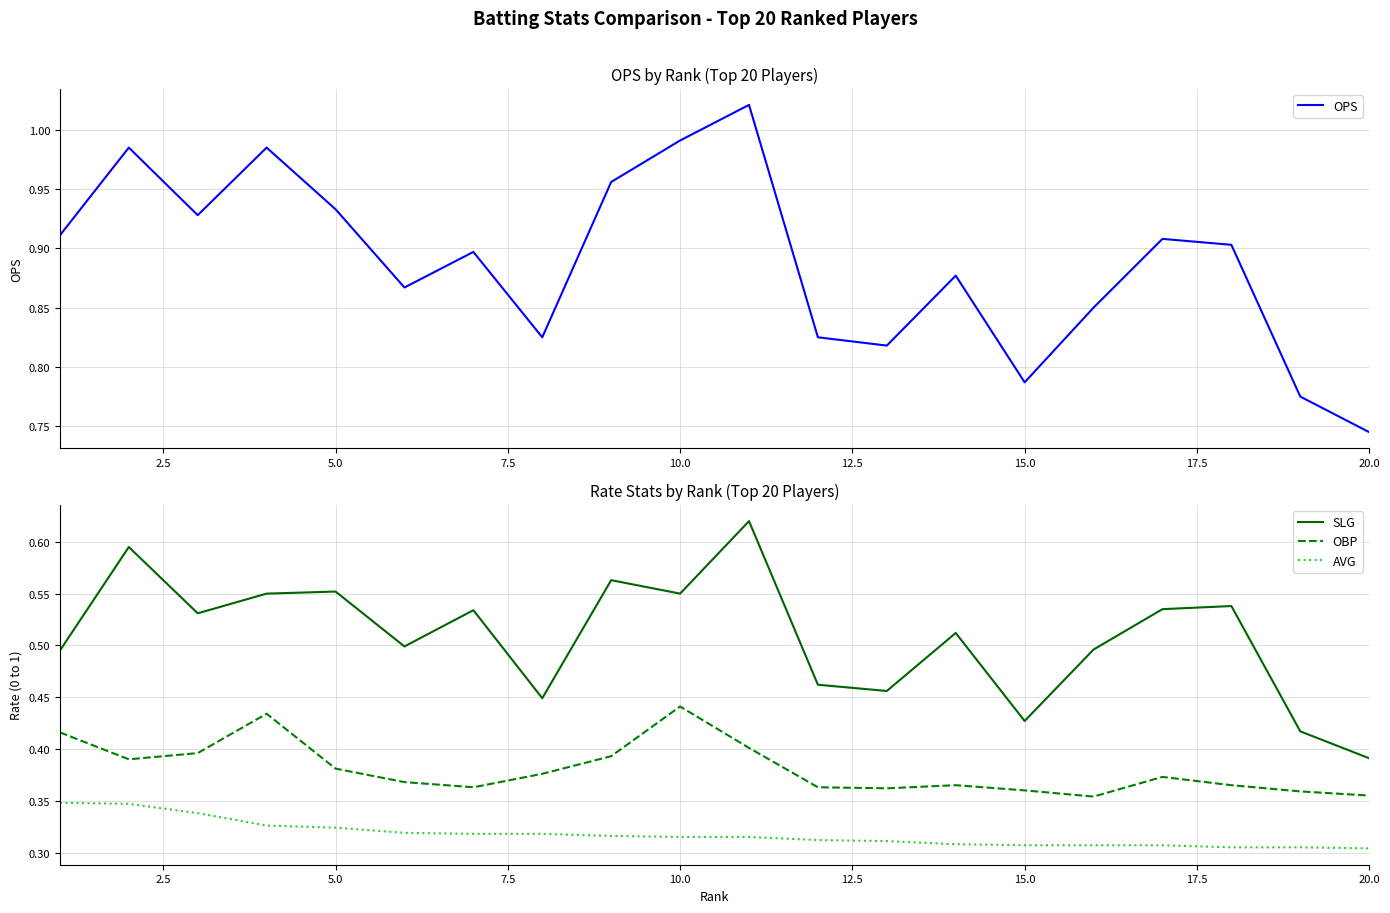

True or false: OPS and SLG cross at least once.

False